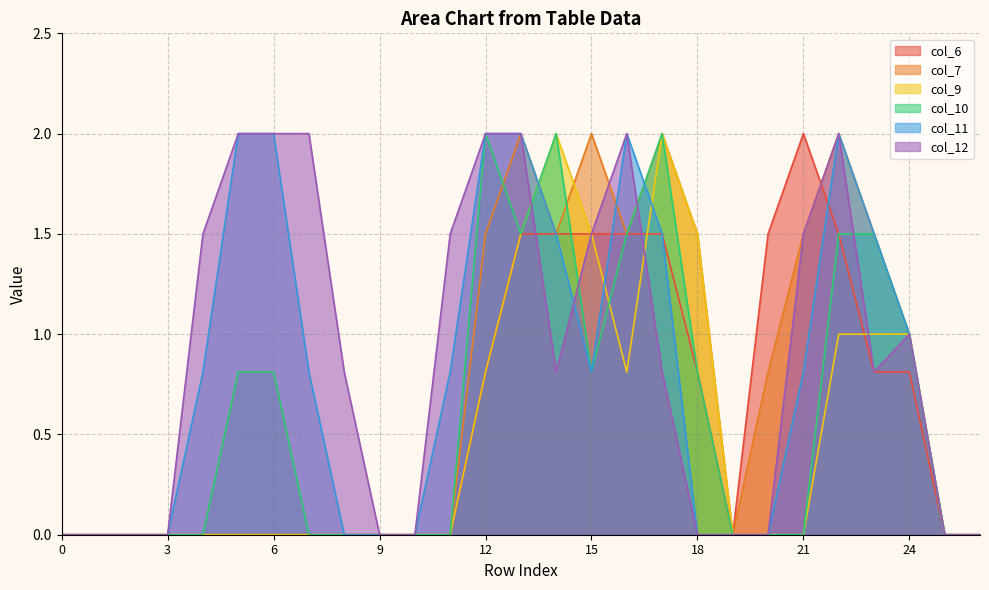

How many lines are shown in the chart?

6